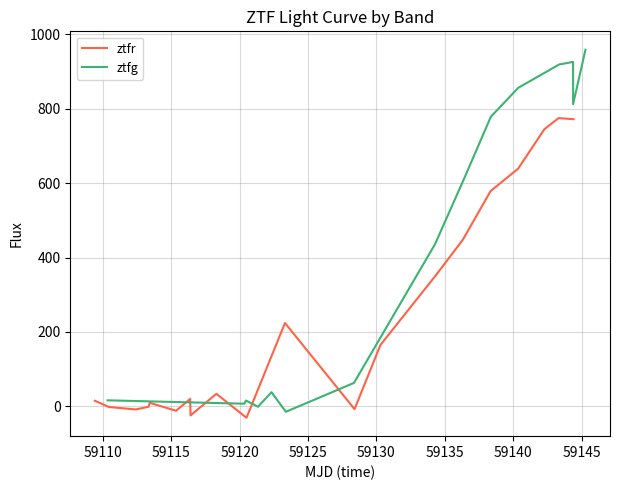

How many times do ztfg and ztfr cross each other?

6